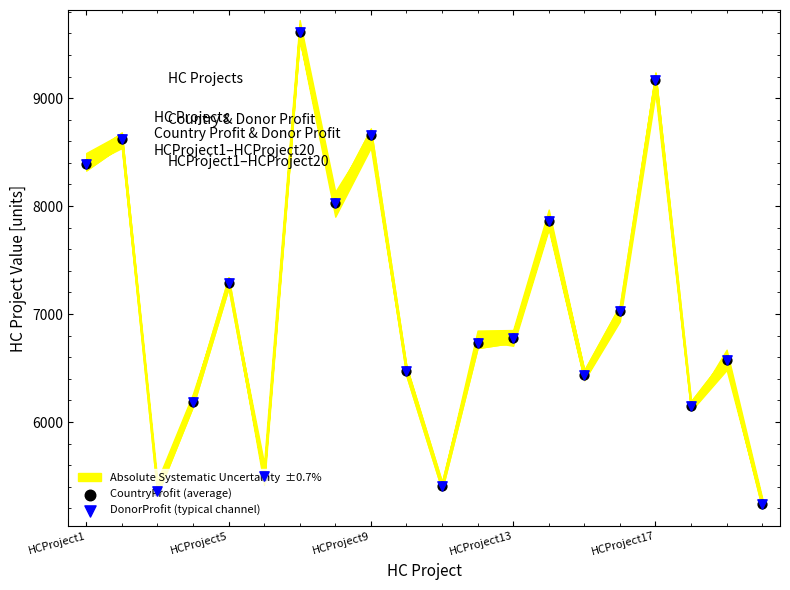

Which series contains the lowest Y value?

CountryProfit (average)